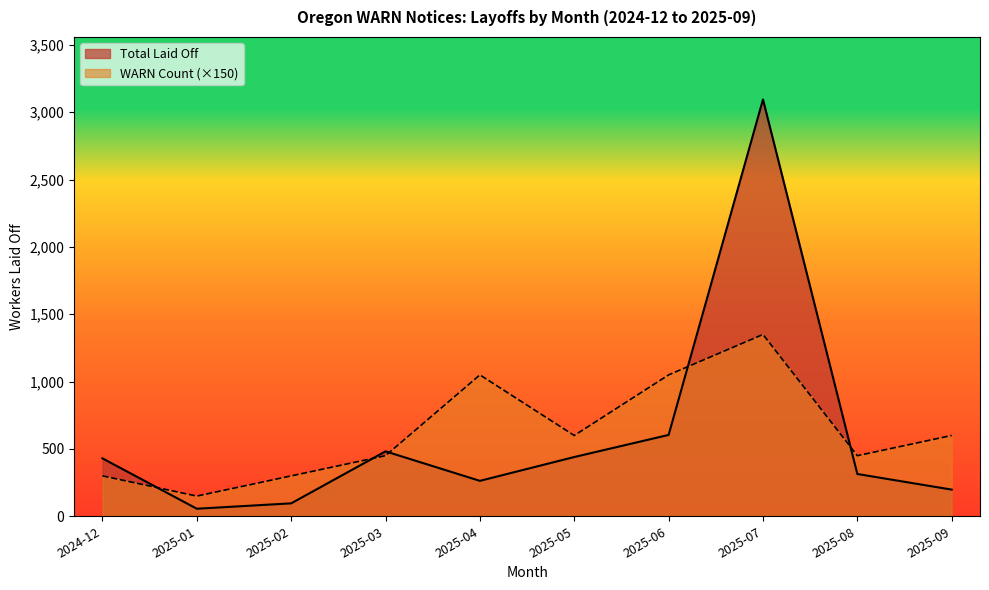

What is the spread (max minus min) of values at 2025-02?

204